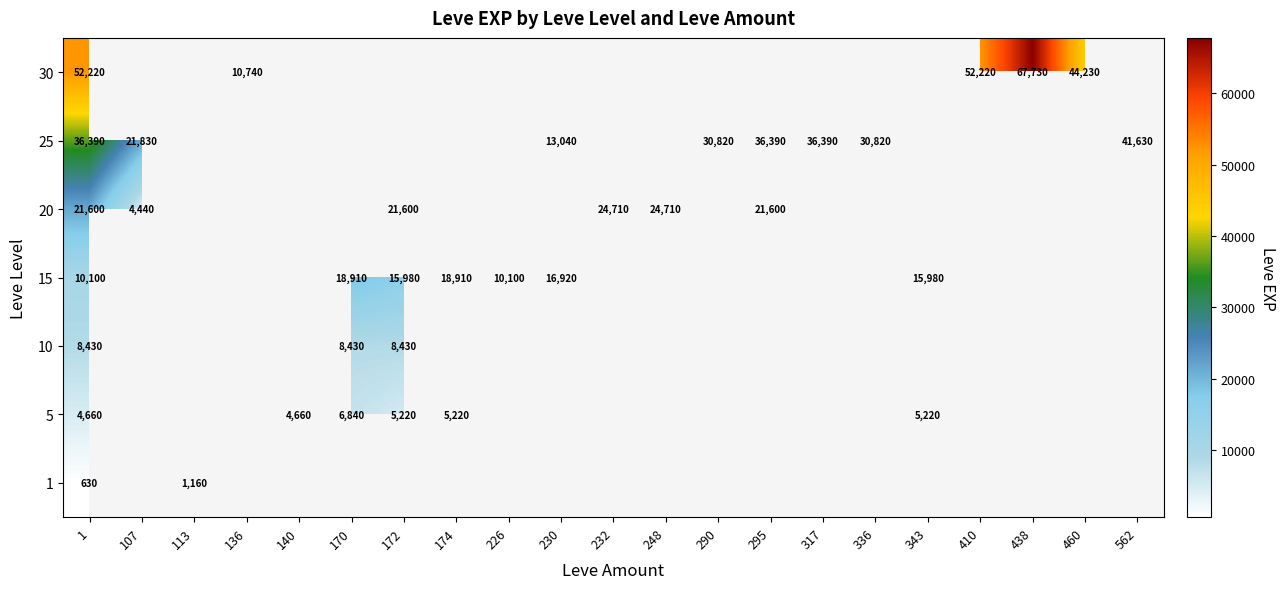

Which series changed the most between 10 and 20?

232